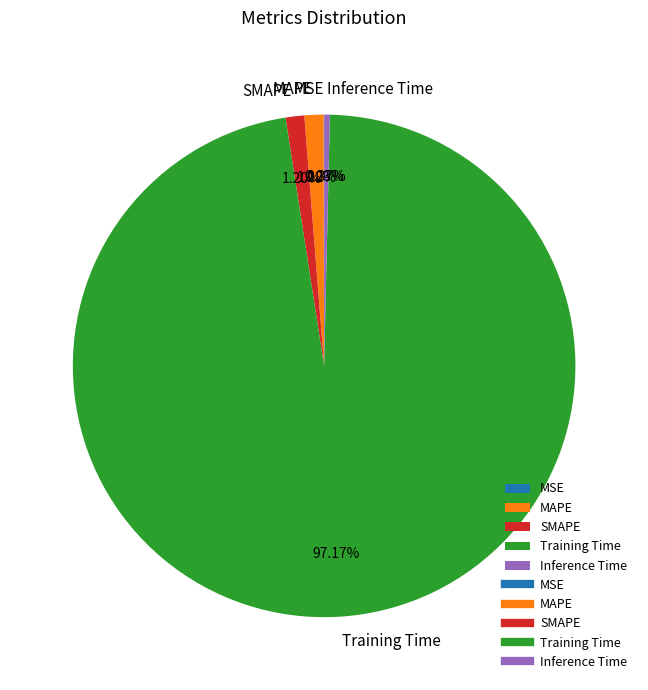

Does SMAPE account for over 50% of the chart?

No